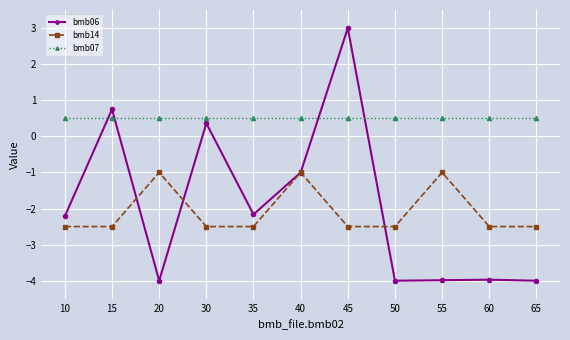

Read the bmb14 value at 60.

-2.5